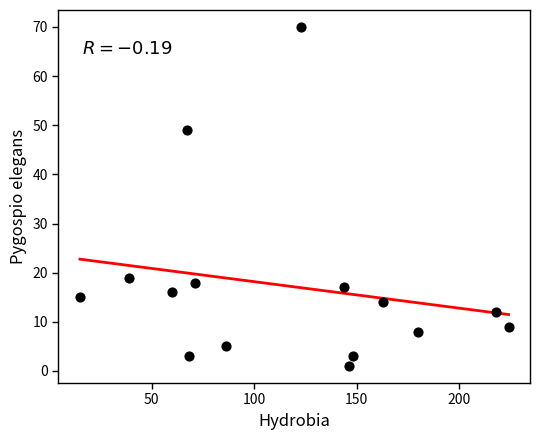

What is the range of Y values (max minus min)?

69